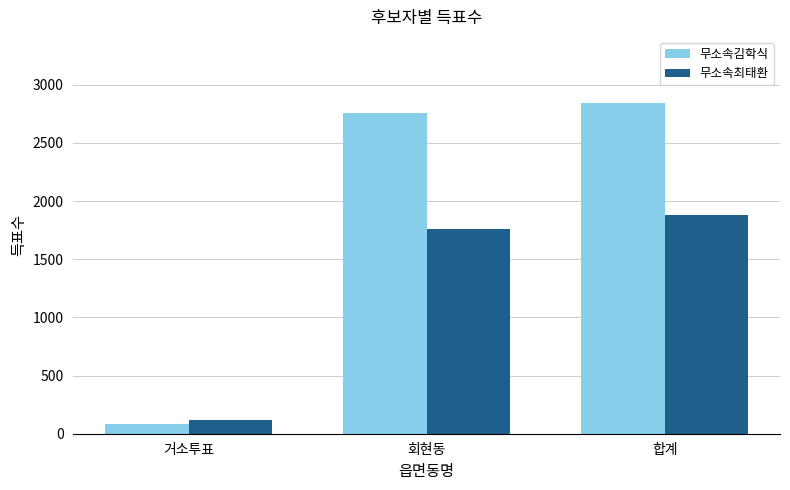

What is the value of the 무소속최태환 bar at the 3rd from the left?

1877